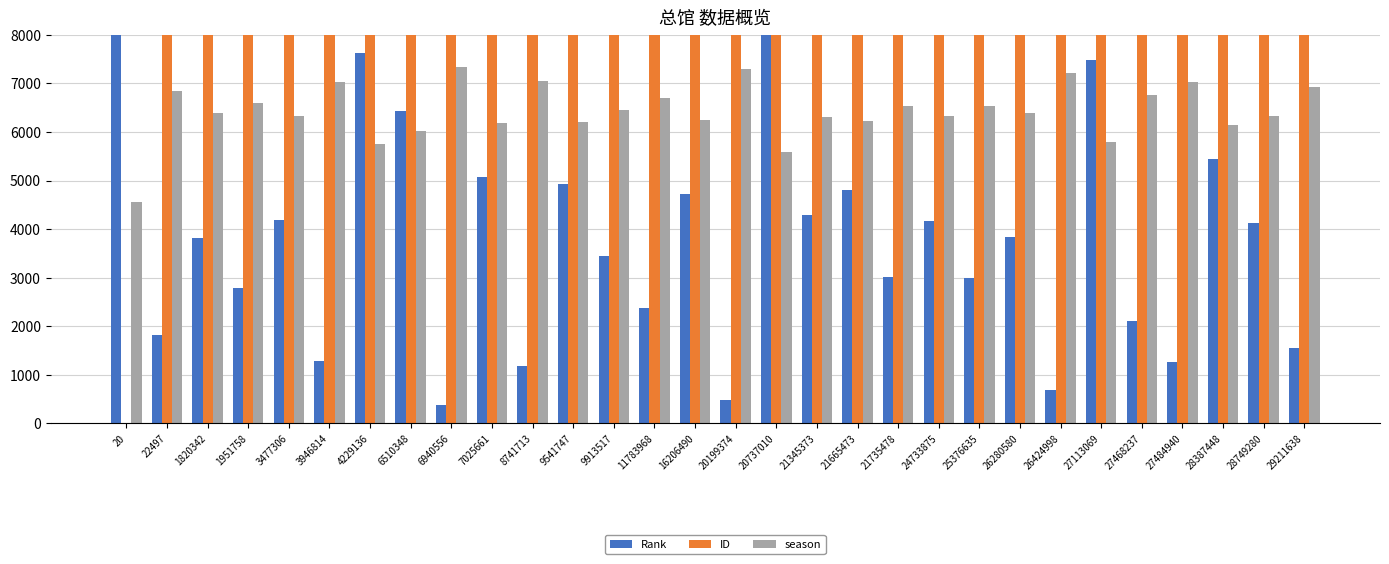

What is the difference between the season values at 20737010 and 20?

1033